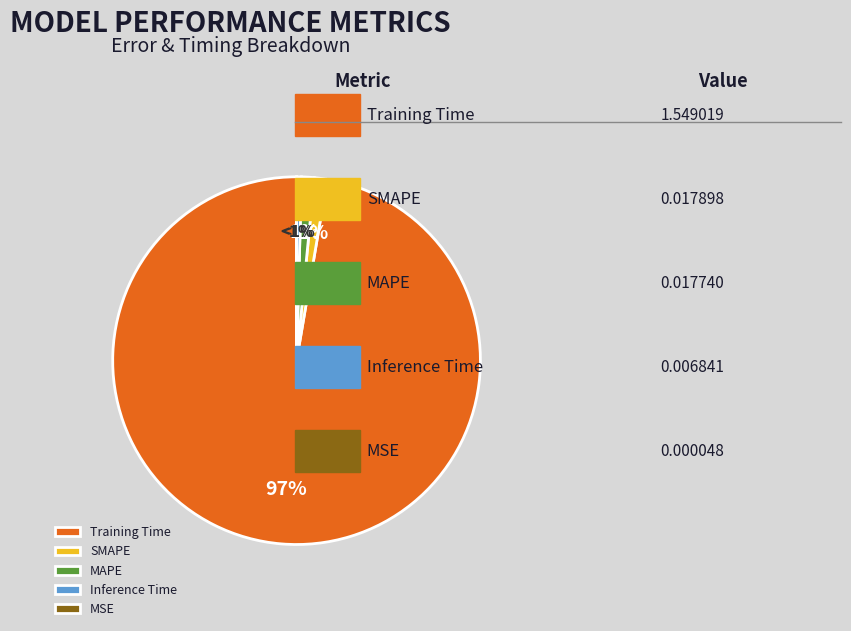

How many segments does this pie chart have?

5